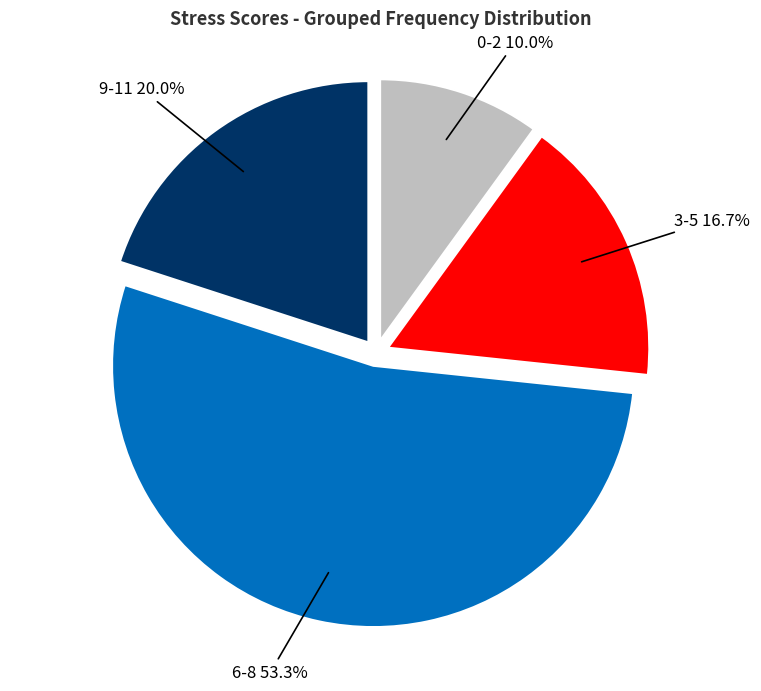

To the nearest percent, what is the difference between the 0-2 and 9-11 slice percentages?

10%